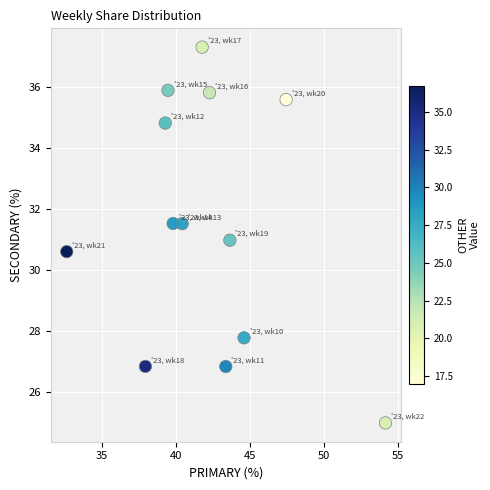

What is the range of Y values (max minus min)?

12.3